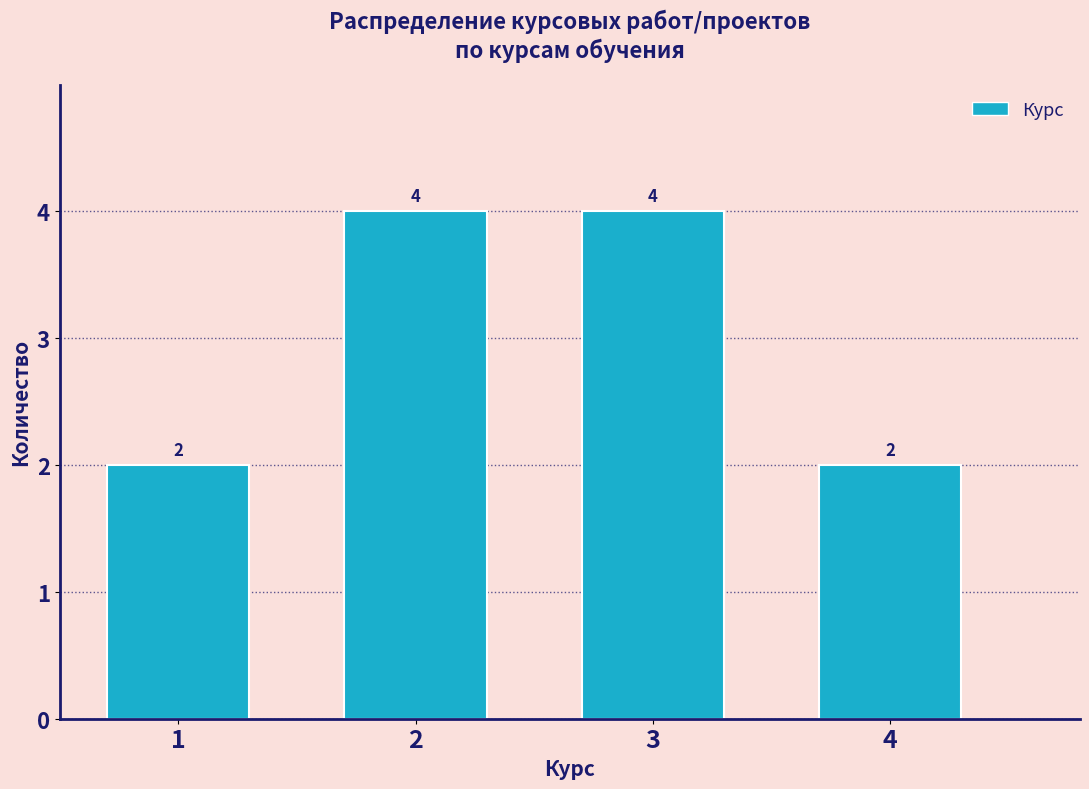

What is the height of the bar covering 0.5 to 1.5 on the x-axis?

2